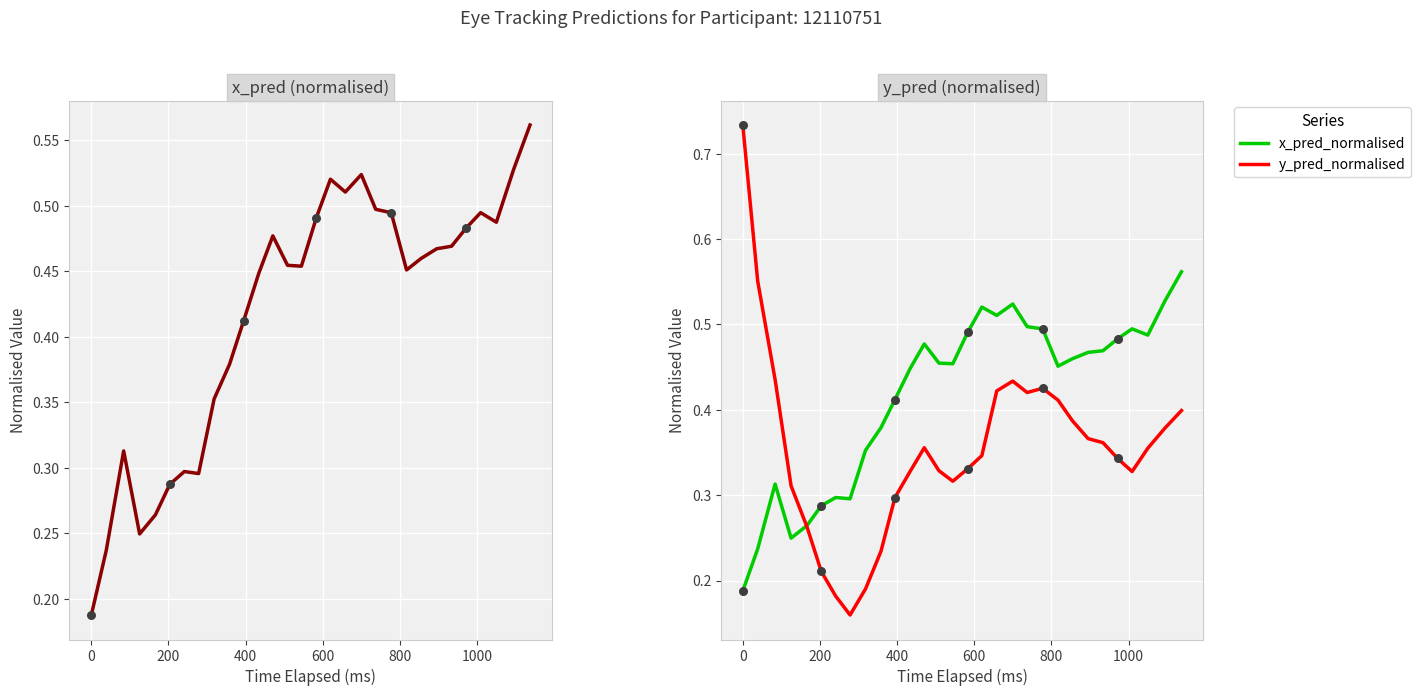

Which series has the largest Y range (max minus min)?

y_pred_normalised